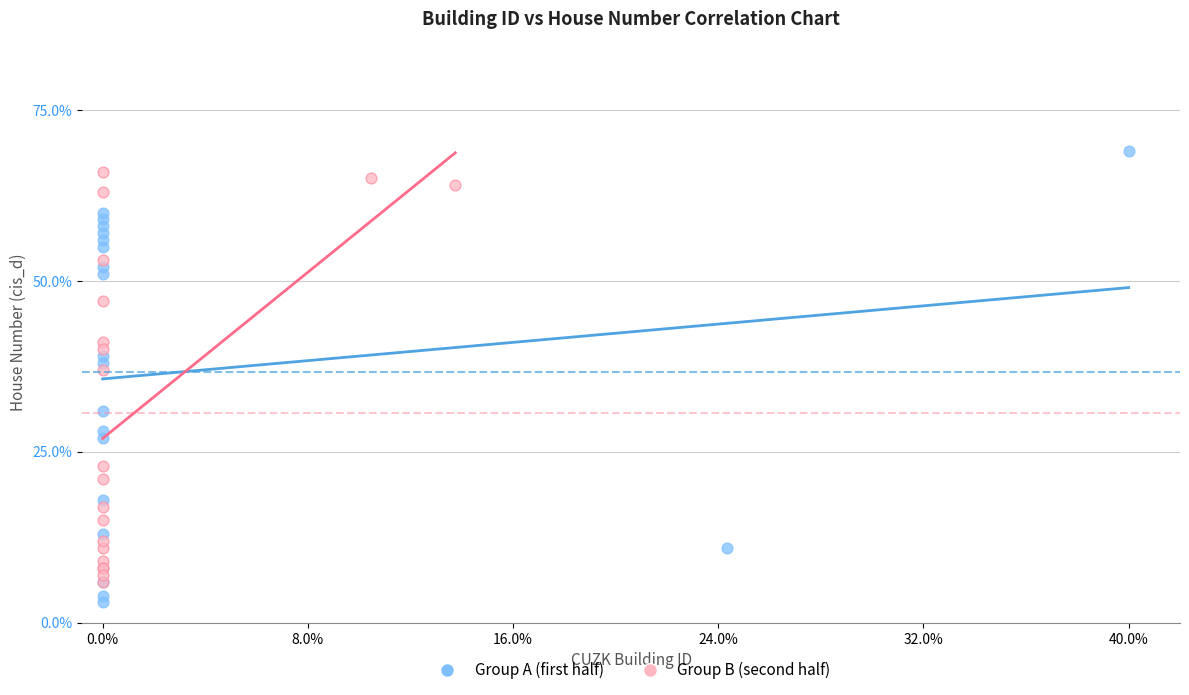

Which series has the widest spread of Y values?

Group A (first half)